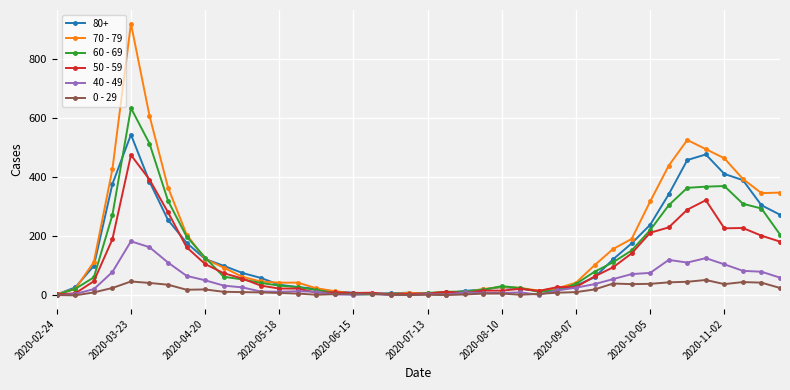

What is the maximum value shown in the chart?

920